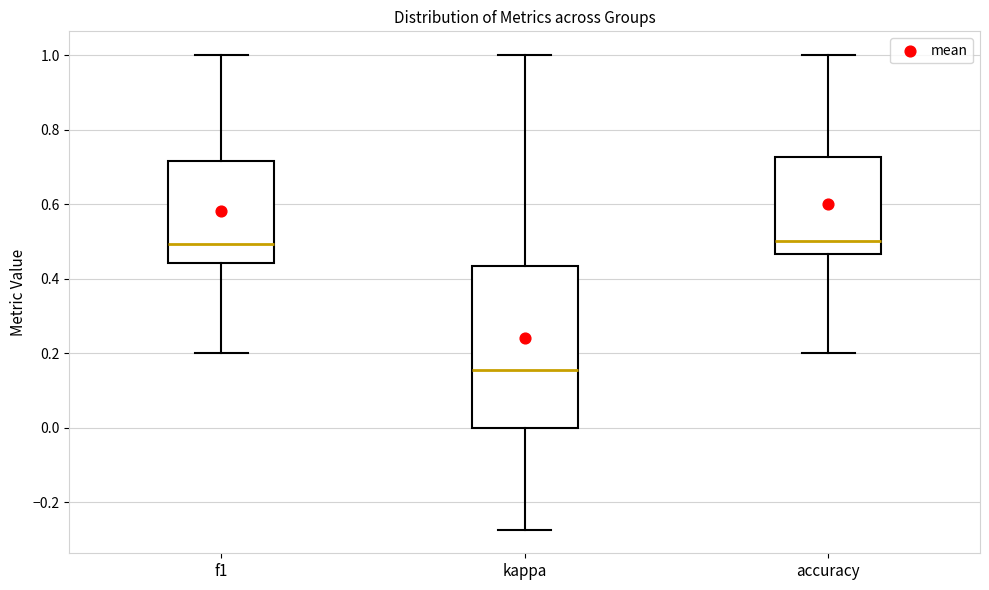

Which box is the tallest, from its lower edge to its upper edge?

kappa